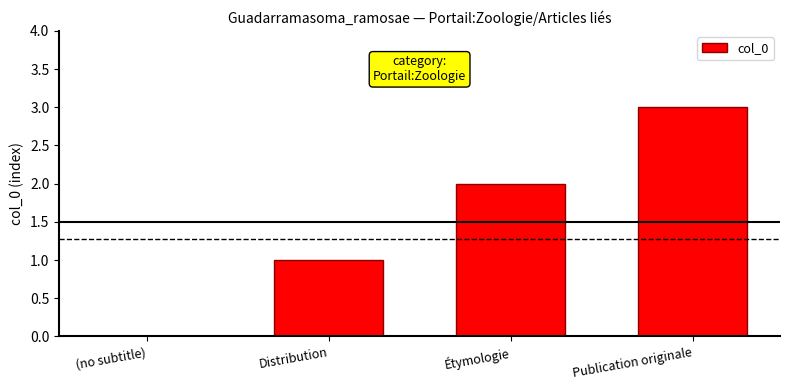

Reading right to left, what are all the values shown in this chart?

Publication originale=3	Étymologie=2	Distribution=1	(no subtitle)=0